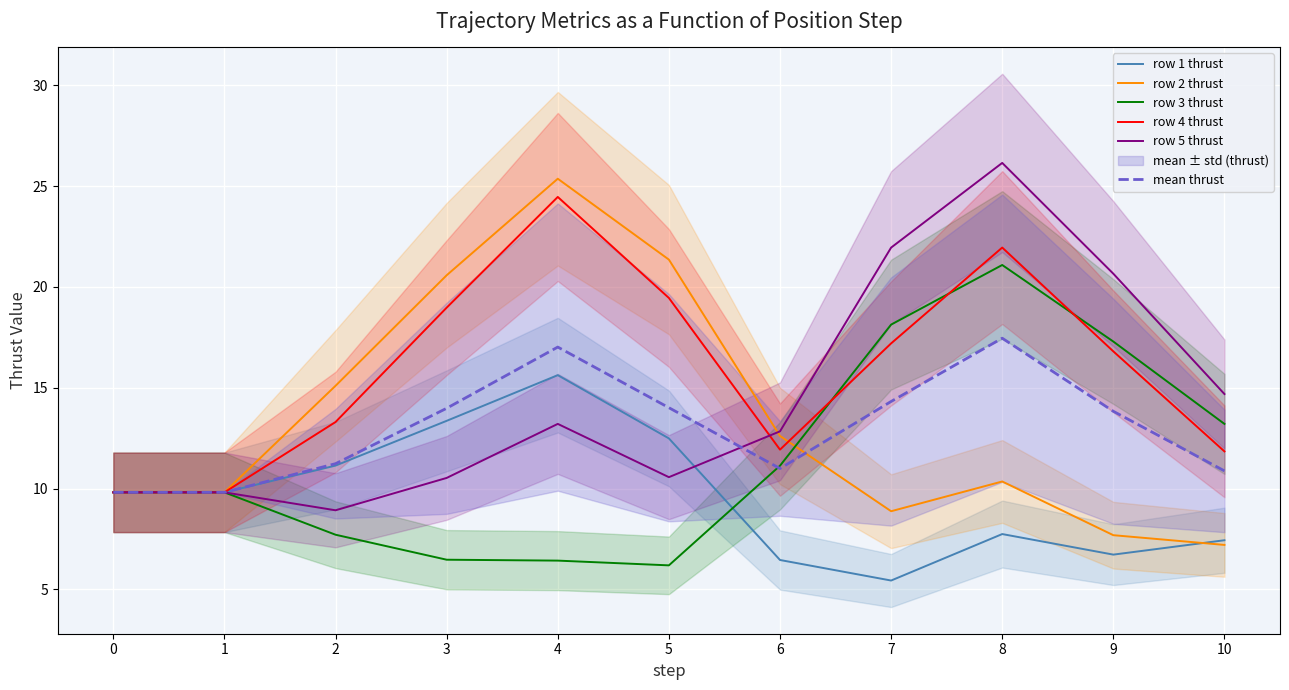

What is the average value of the mean thrust series?

13.0